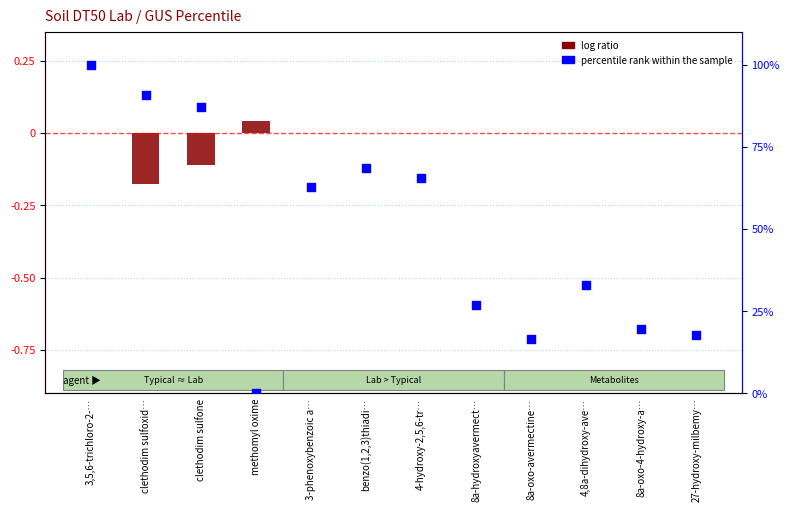

Which series has the largest Y range (max minus min)?

percentile rank within the sample